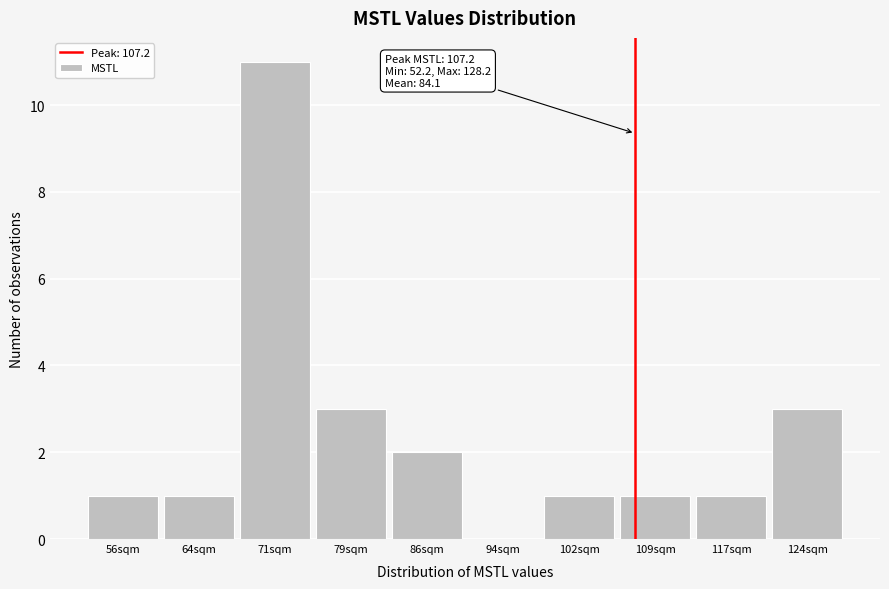

Over which range of the x-axis is the bar tallest?

67 to 75